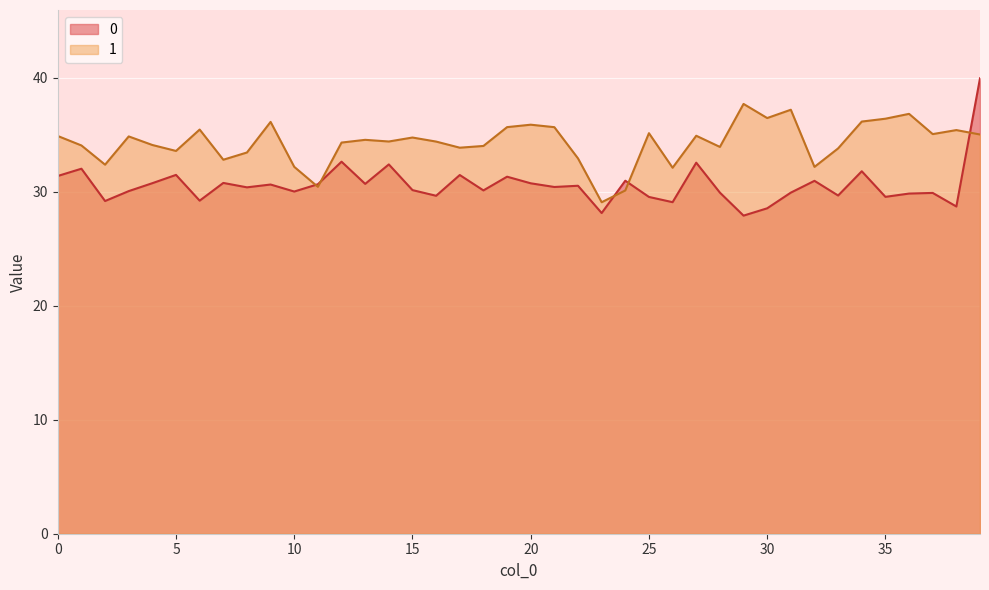

Where is the first local minimum for 0?

2